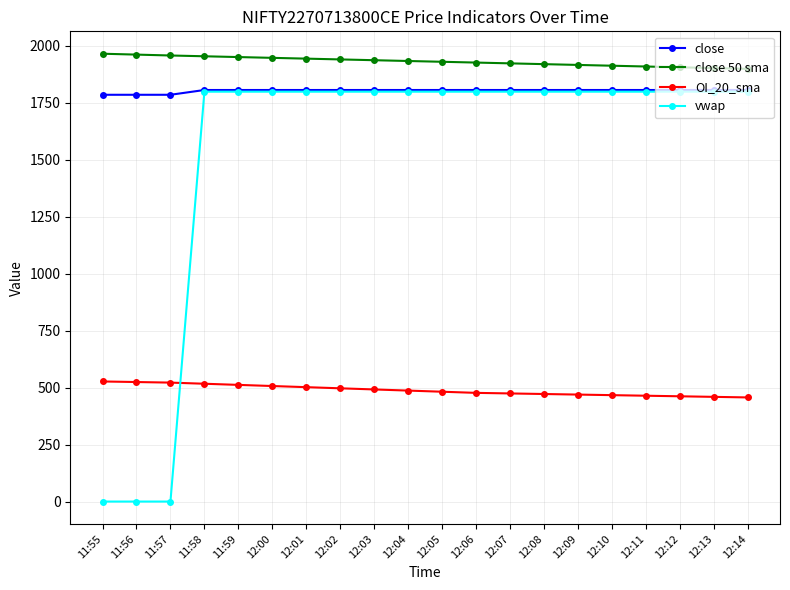

True or false: OI_20_sma and close 50 sma intersect in this chart.

False